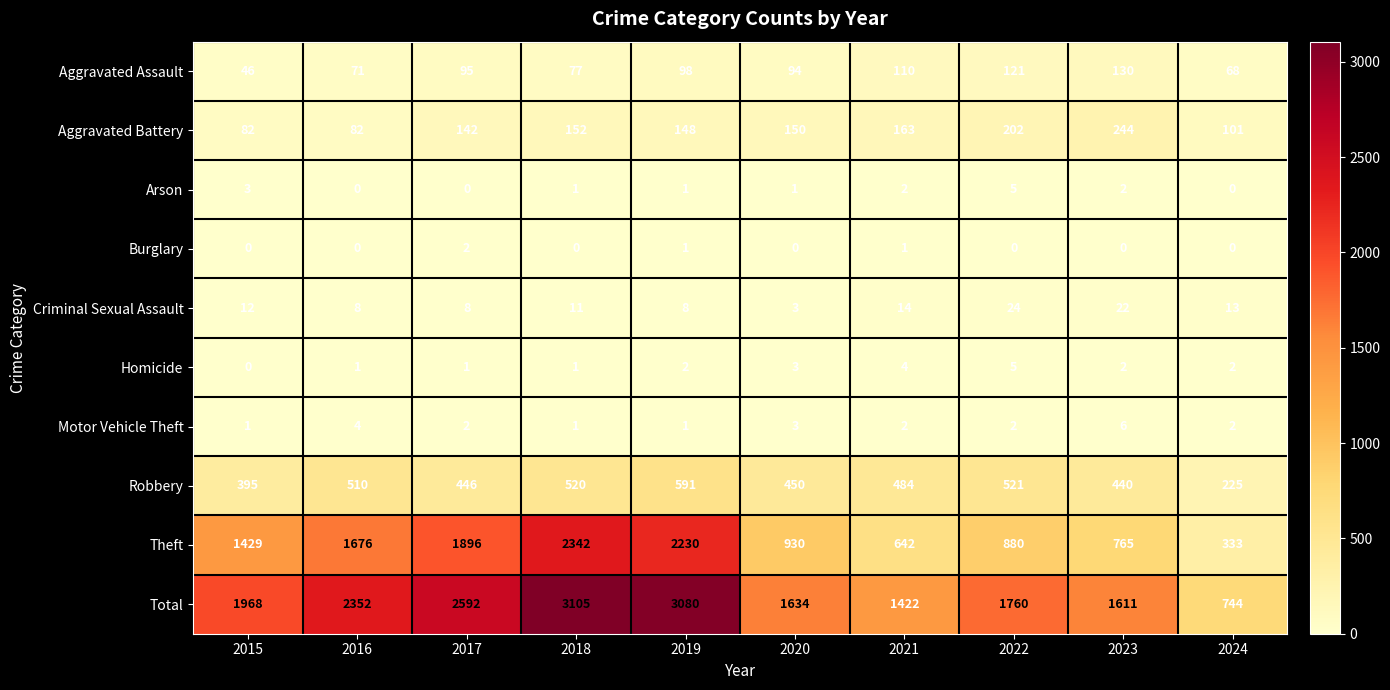

Rank the categories by Theft value from lowest to highest.

2024, 2021, 2023, 2022, 2020, 2015, 2016, 2017, 2019, 2018